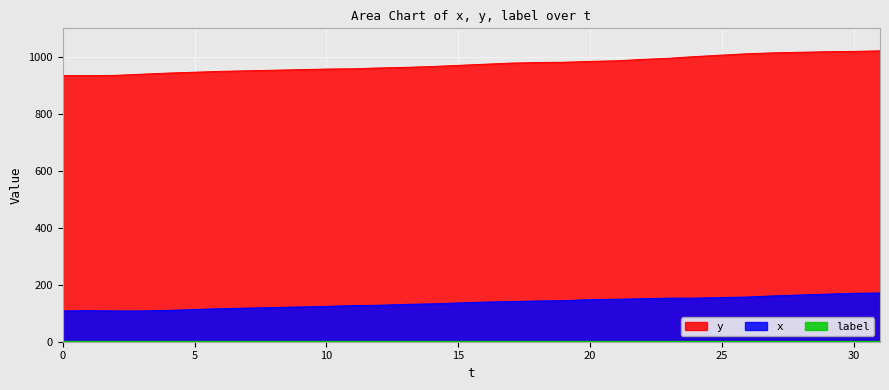

Rank the series by their average value, from lowest to highest.

x, y